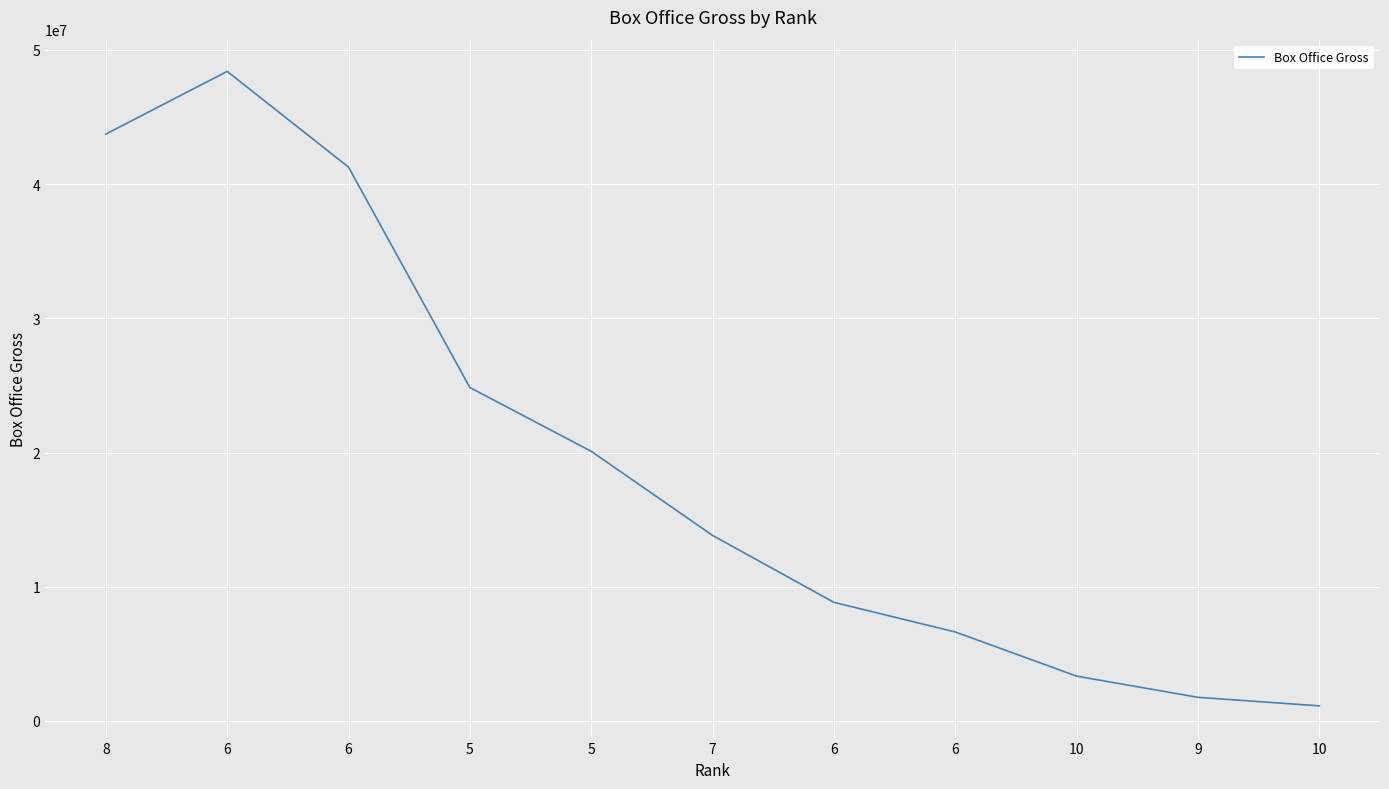

Does the chart have visible grid lines?

Yes